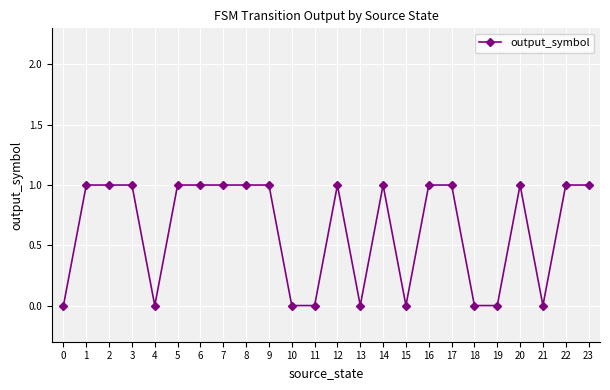

How many distinct data groups are displayed?

1